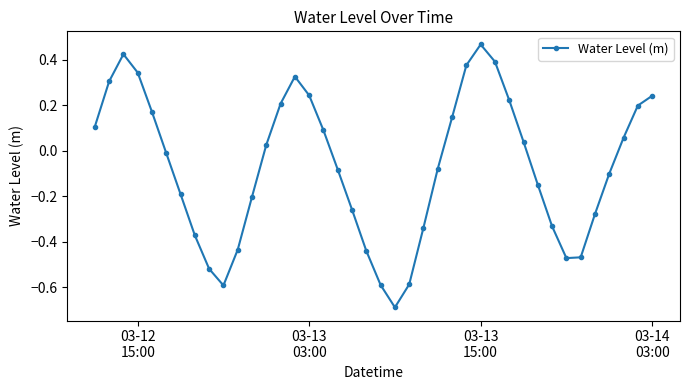

How many categories are shown in the chart?

40